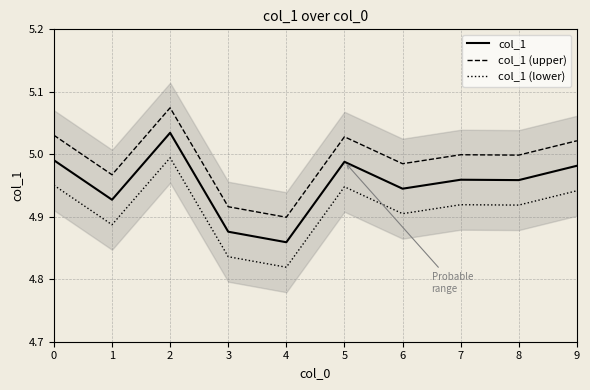

Reading right to left, transcribe all the data shown in this chart.

col_1: 9=5.0	8=5.0	7=5.0	6=4.9	5=5.0	4=4.9	3=4.9	2=5.0	1=4.9	0=5.0
col_1 (upper): 9=5.0	8=5.0	7=5.0	6=5.0	5=5.0	4=4.9	3=4.9	2=5.1	1=5.0	0=5.0
col_1 (lower): 9=4.9	8=4.9	7=4.9	6=4.9	5=4.9	4=4.8	3=4.8	2=5.0	1=4.9	0=5.0